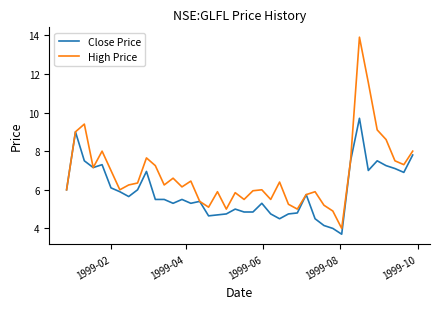

What is the minimum value shown in the chart?

3.7